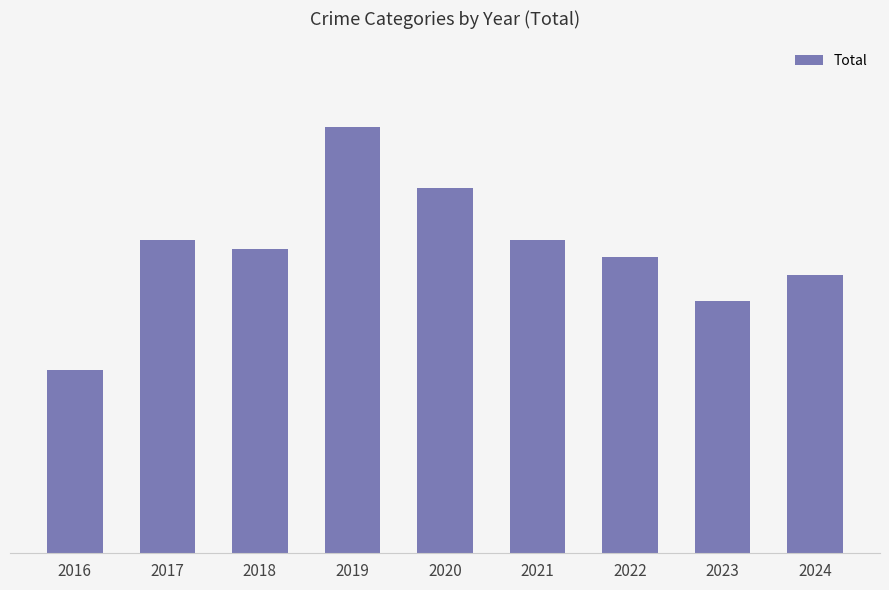

Which category has the highest value across all series?

2019